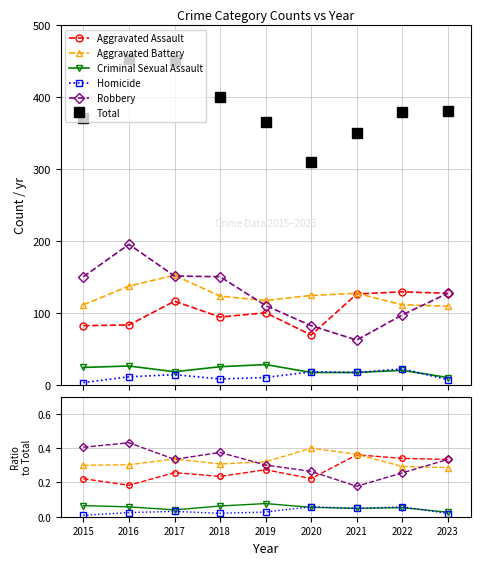

Between which two adjacent categories do Aggravated Assault and Robbery first intersect?

2020 and 2021